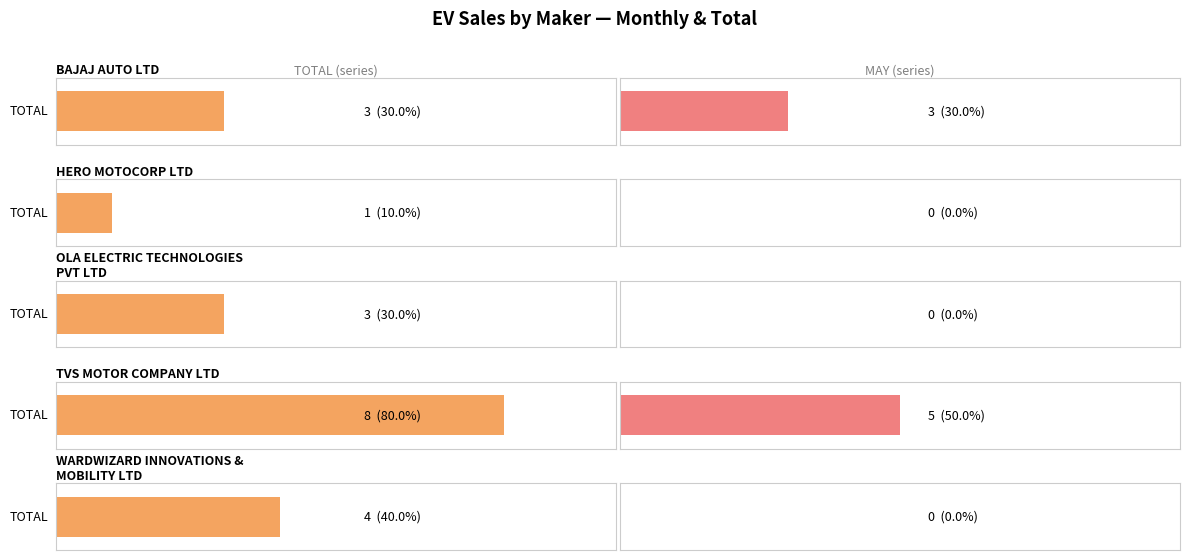

The value of TOTAL at BAJAJ AUTO LTD is 4. True or false?

False